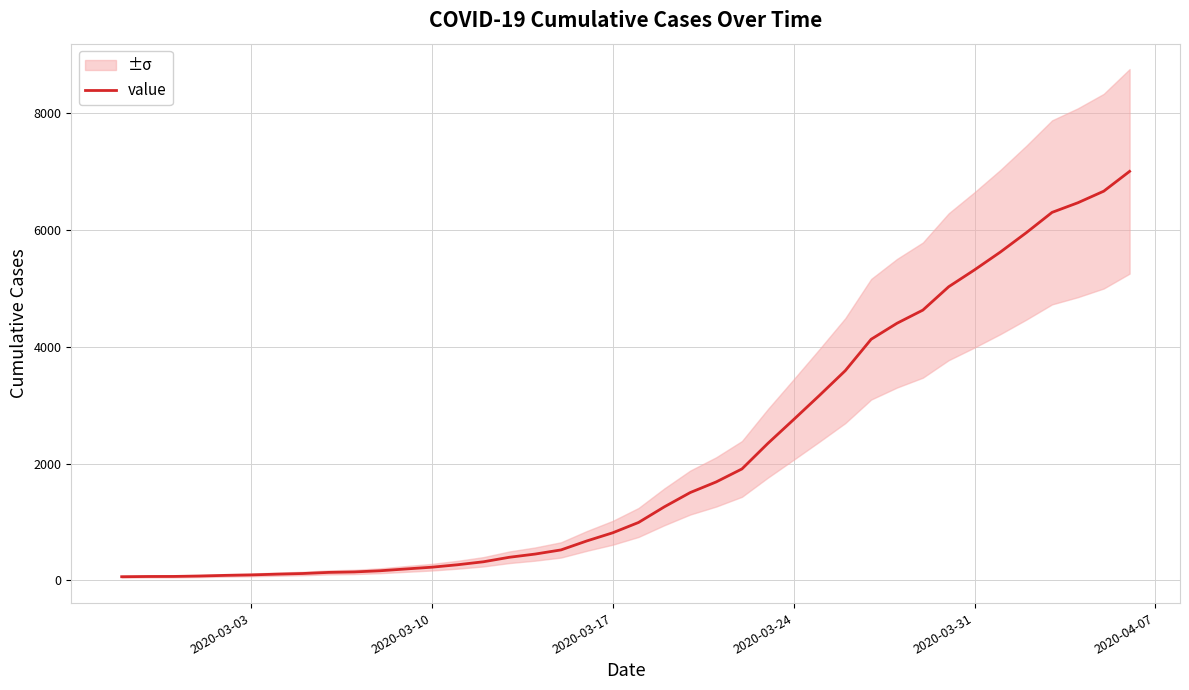

True or false: there are more than 1 points higher than both neighbors.

False